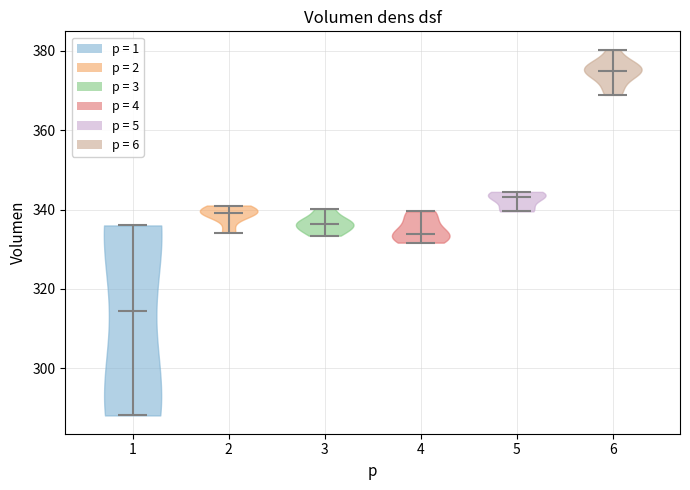

Reading left to right, read every violin against the y-axis: where its median line is, and the lowest and highest points it reaches. The values are not printed on the chart, so give them approximately, as read against the axis.

1: median line 314, lowest point 288, highest point 336
2: median line 340, lowest point 334, highest point 342
3: median line 336, lowest point 334, highest point 340
4: median line 334, lowest point 332, highest point 340
5: median line 344, lowest point 340, highest point 344
6: median line 374, lowest point 368, highest point 380